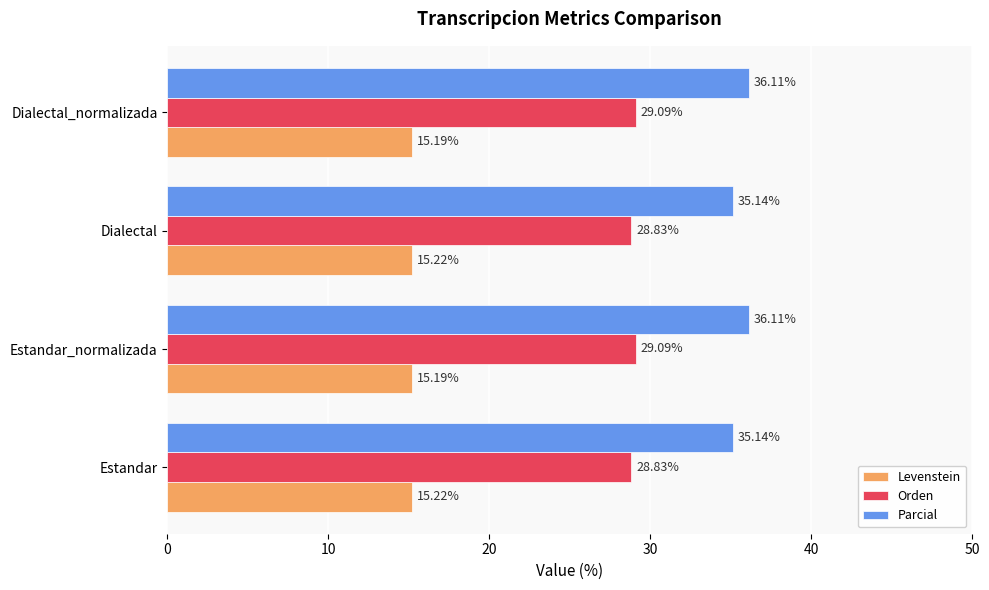

Rank the series at Dialectal from highest to lowest value.

Parcial, Orden, Levenstein